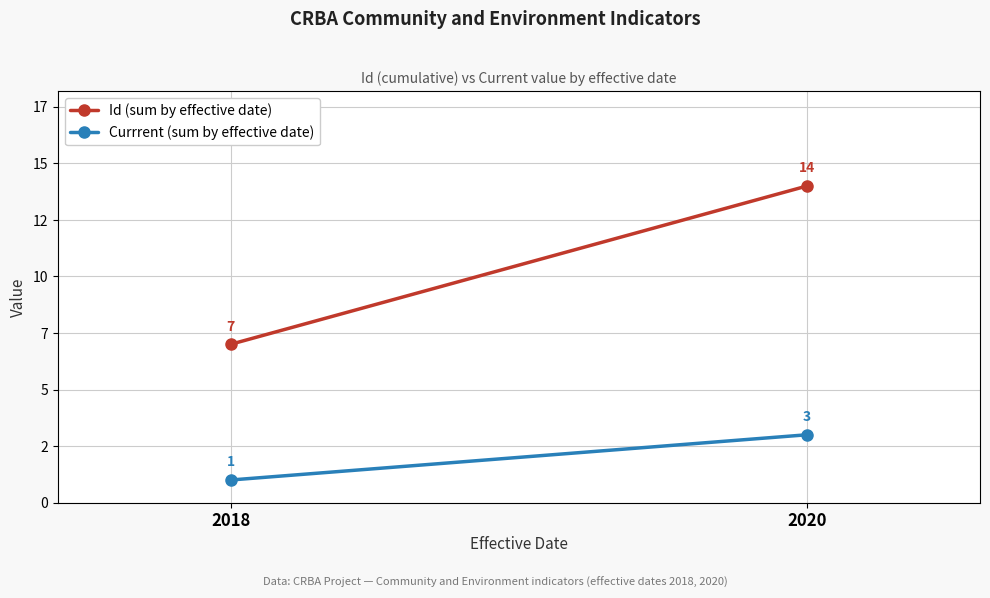

Reading left to right, transcribe all the data shown in this chart.

Id (sum by effective date): 2018=7	2020=14
Currrent (sum by effective date): 2018=1	2020=3